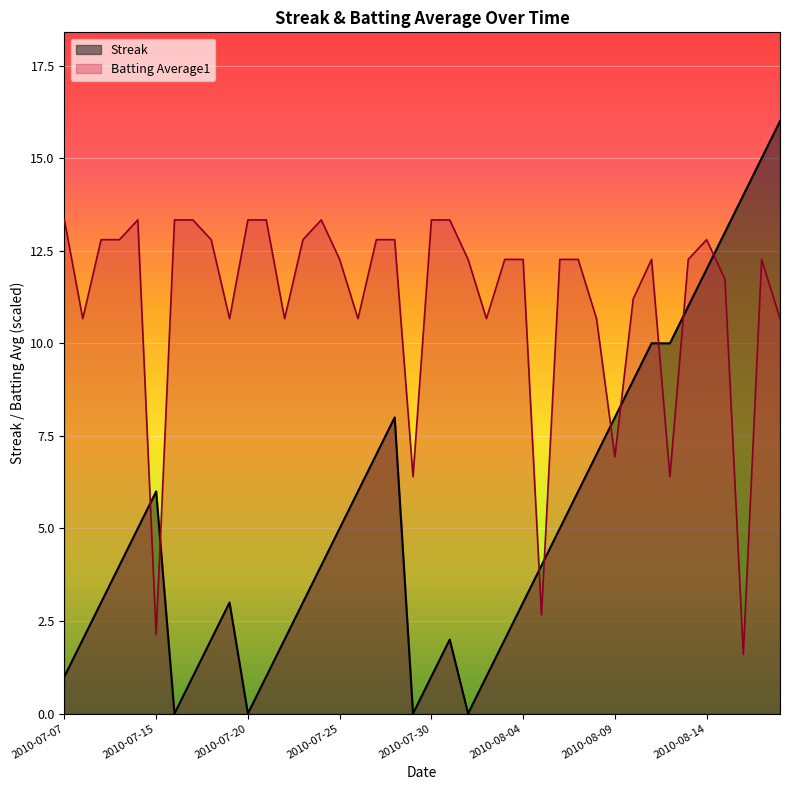

What is the greatest value displayed?

16.0